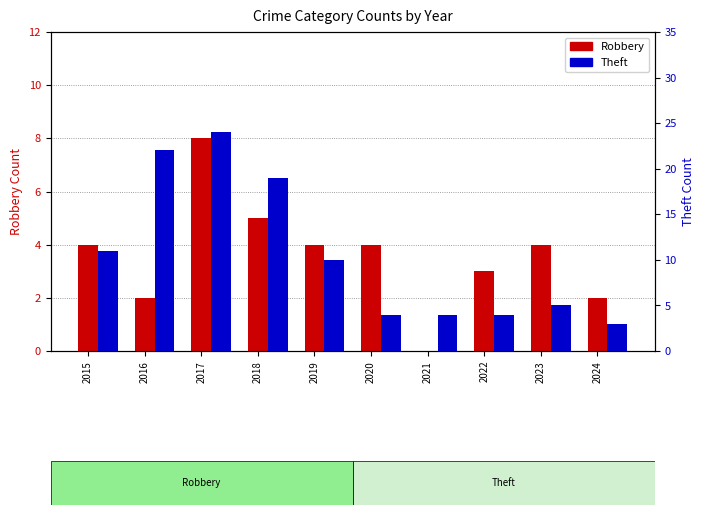

At which label does Theft first exceed 10?

2015